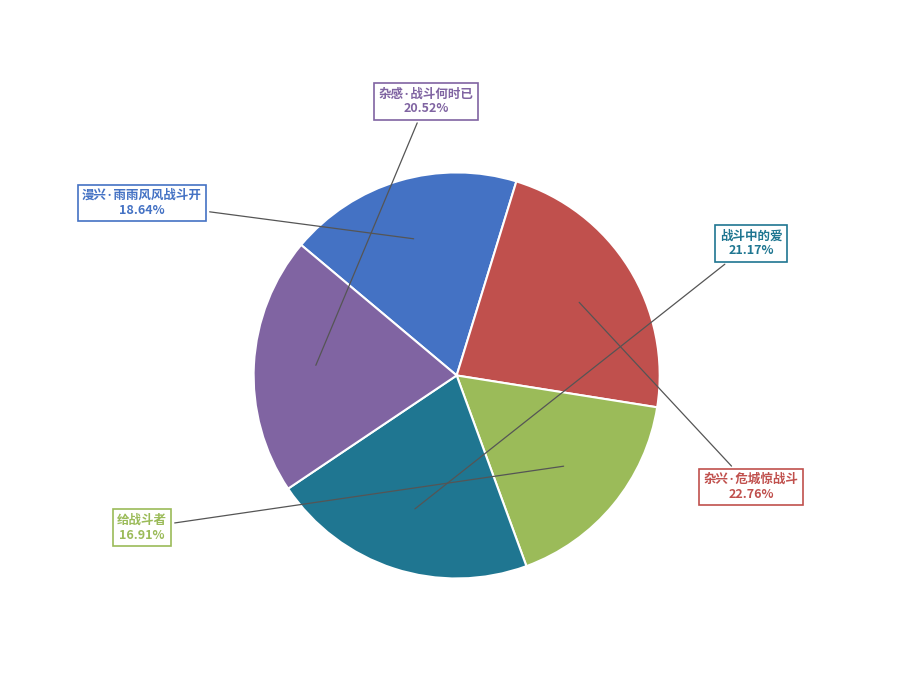

Is there a majority slice in this chart?

No